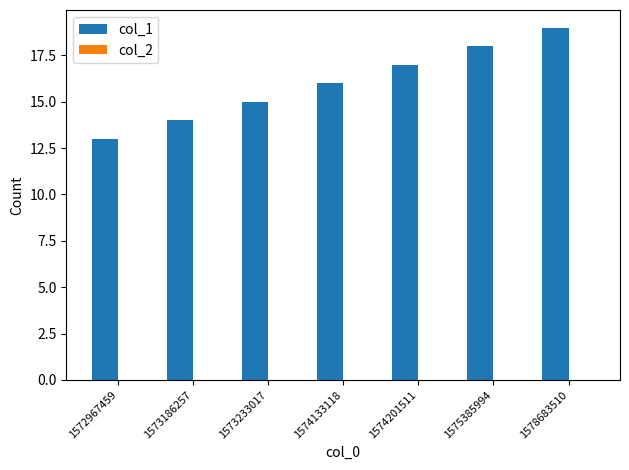

List the labels in order of value, smallest first.

1572967459, 1573186257, 1573233017, 1574133118, 1574201511, 1575385994, 1578683510